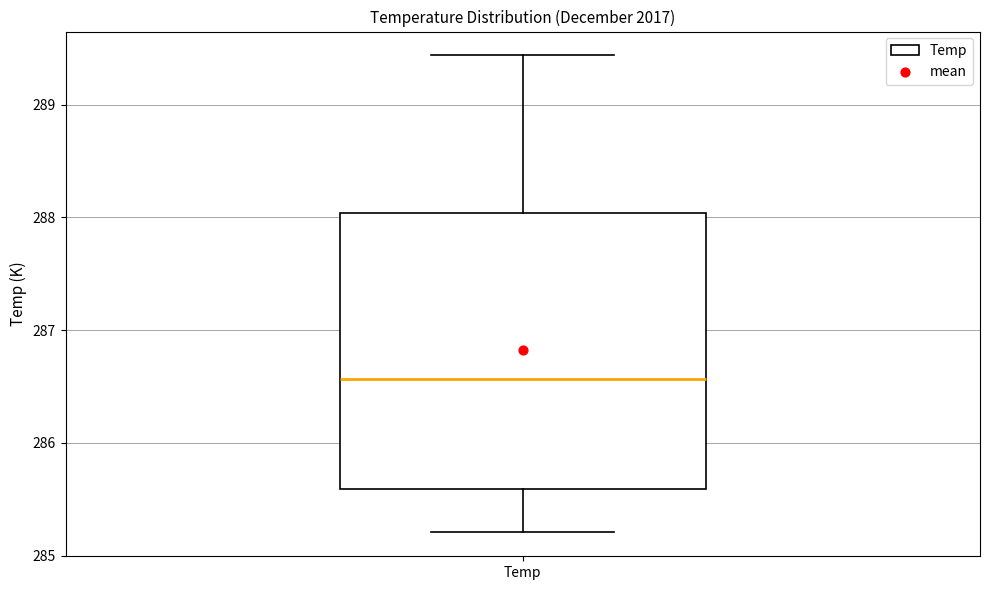

Where does the lower whisker of the box for Temp end on the y-axis? The values are not printed on the chart, so give them approximately, as read against the axis.

285.2